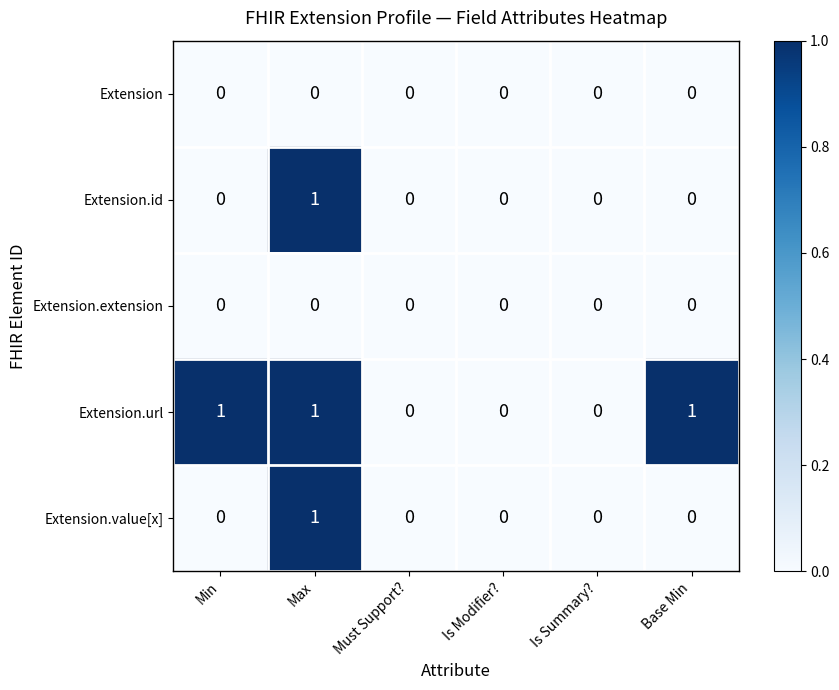

How many Extension.id values are between 0 and 1?

6